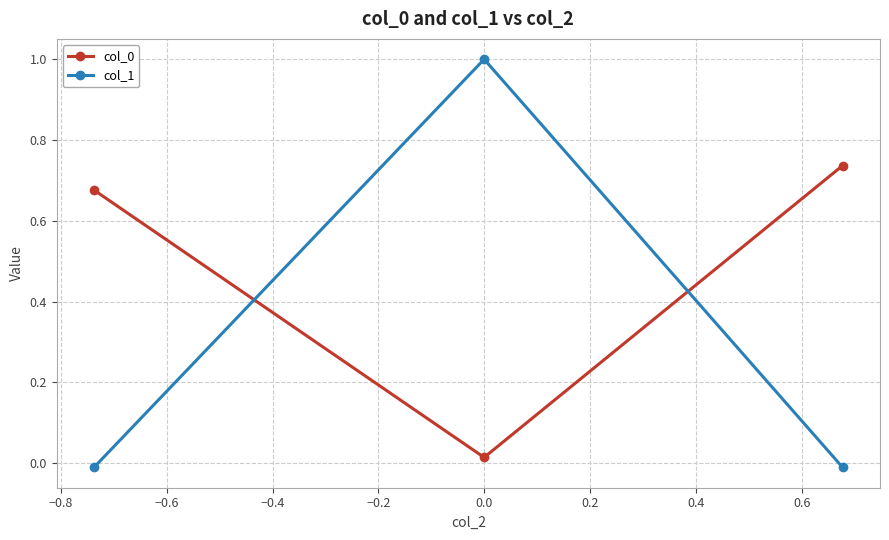

Which series has the widest spread of values?

col_1